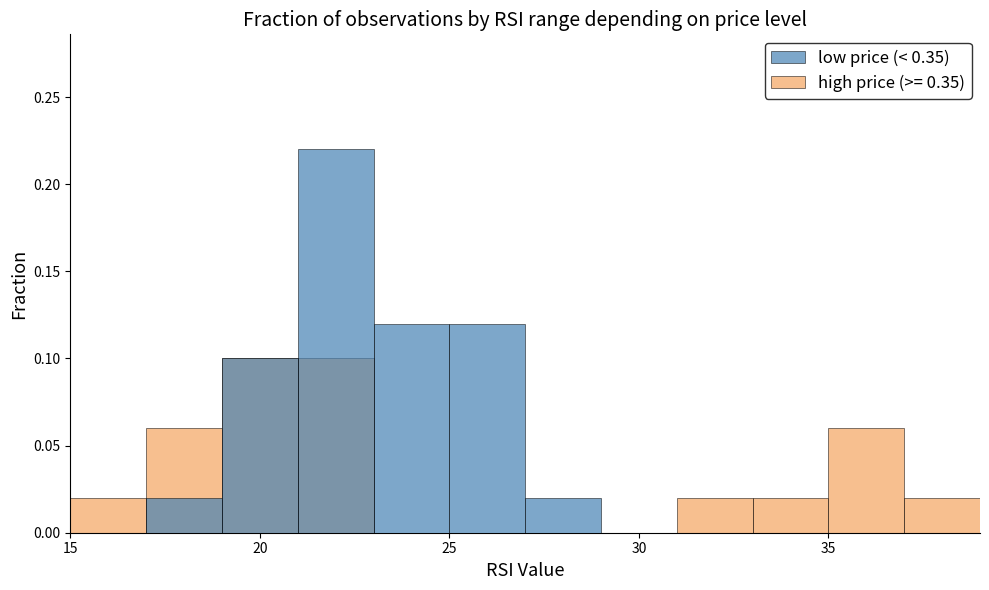

Count the number of values greater than 0.

6